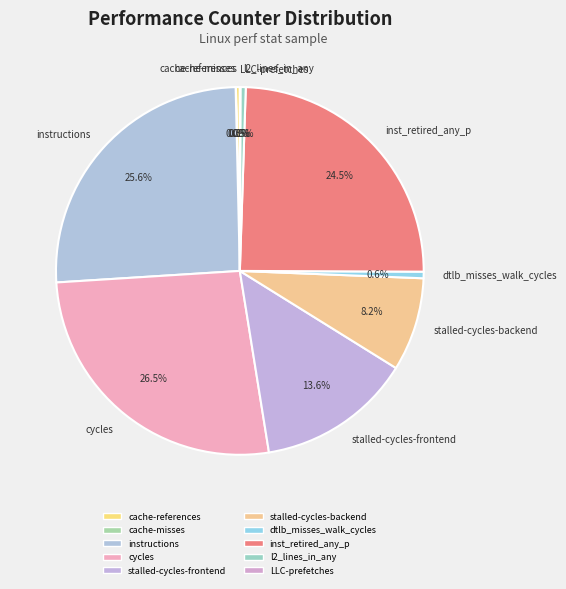

Is dtlb_misses_walk_cycles the majority of the pie?

No